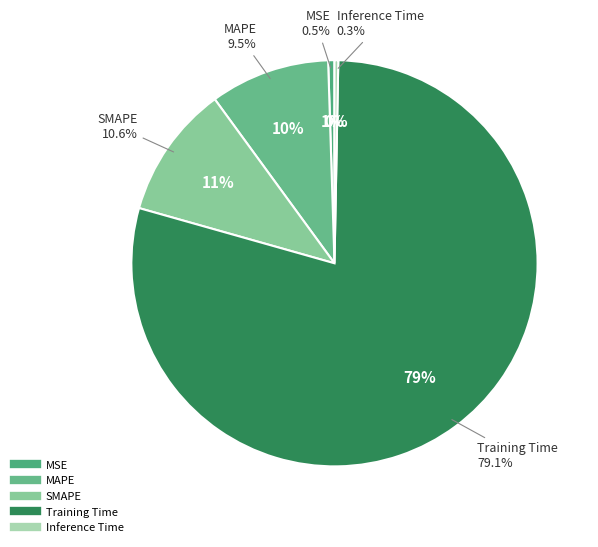

The SMAPE slice represents 11% of the pie. True or false?

True